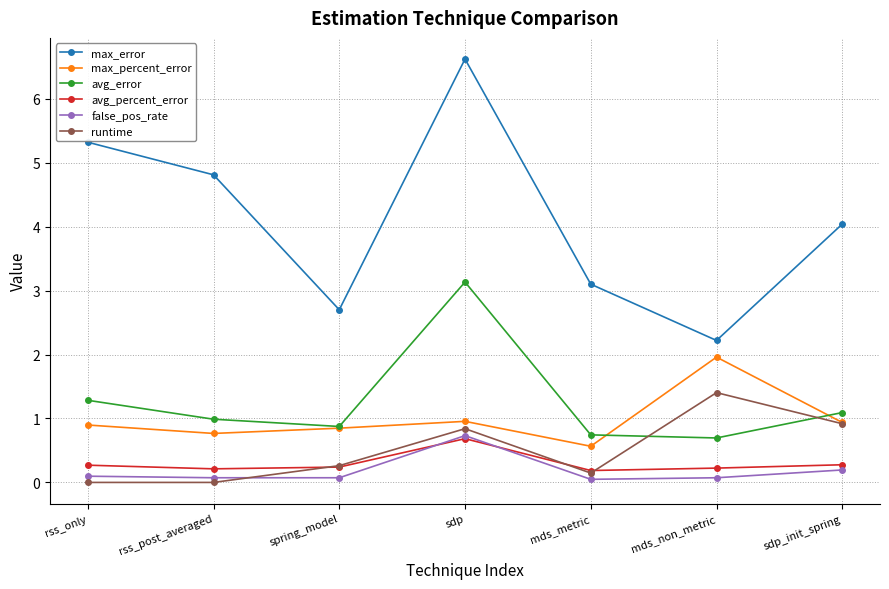

True or false: avg_error has more than 0 interior local peaks.

True